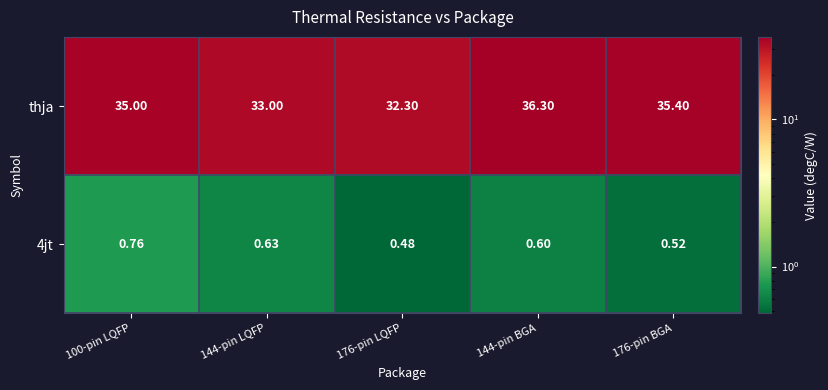

Which series has the largest range (max minus min)?

thja